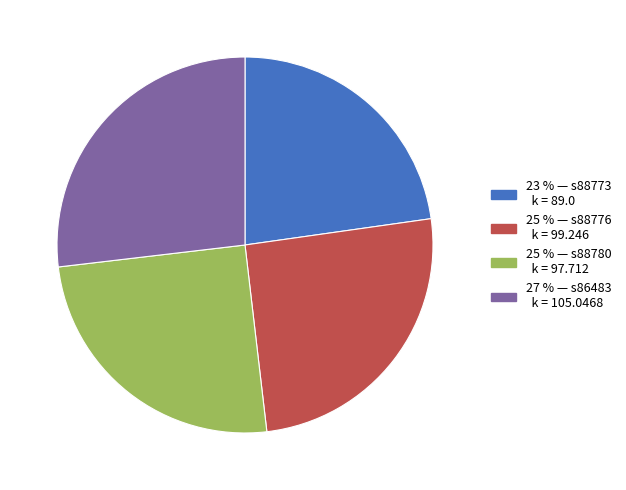

Is there a majority slice in this chart?

No